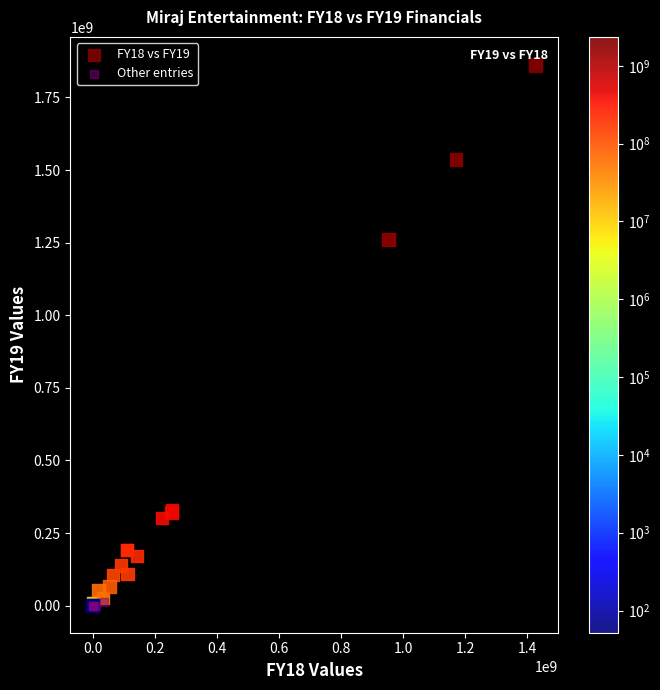

Which series has the largest Y range (max minus min)?

FY18 vs FY19